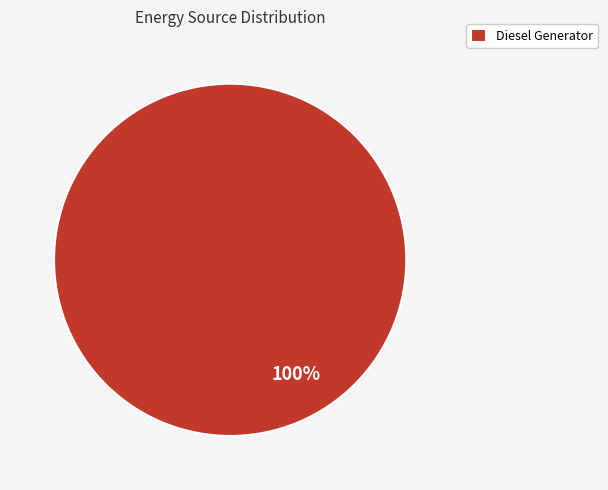

What percentage is the Diesel Generator slice, to the nearest percent?

100%